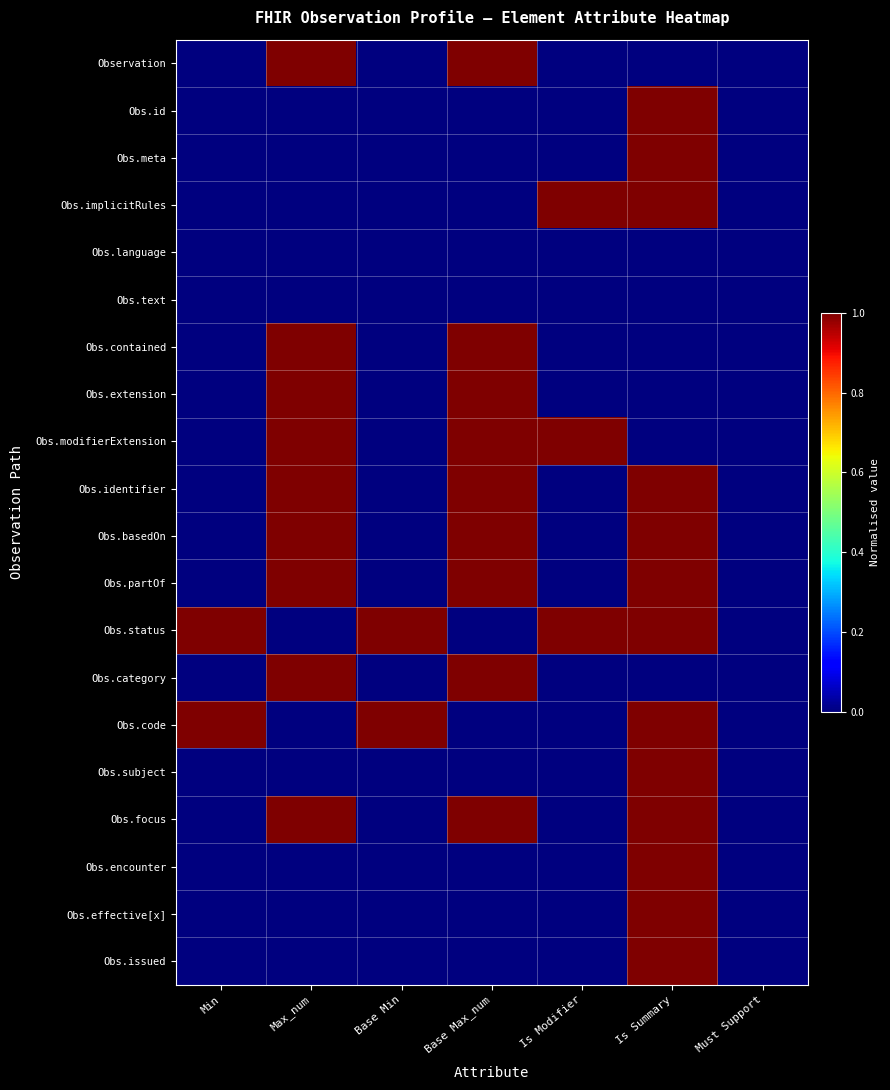

What is the maximum value shown in the chart?

1